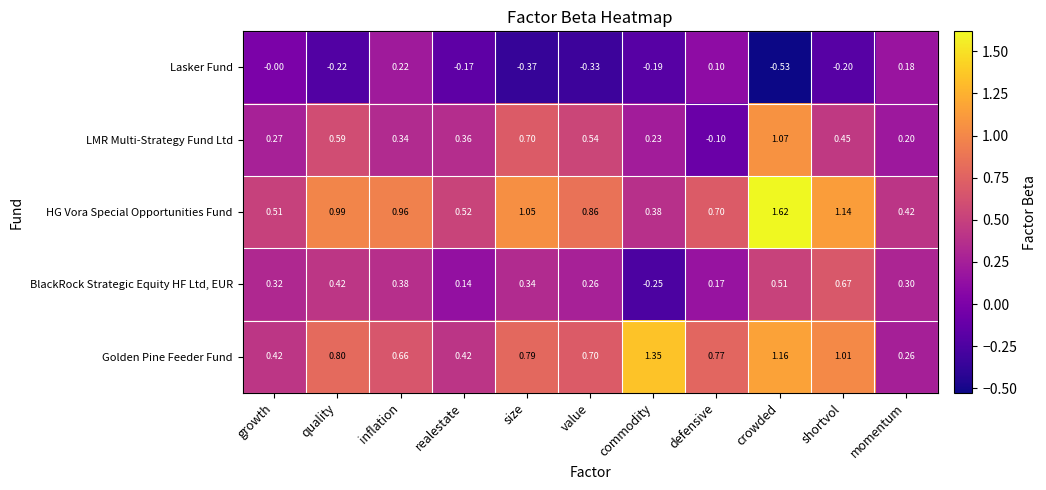

At which label does Golden Pine Feeder Fund reach its peak?

commodity